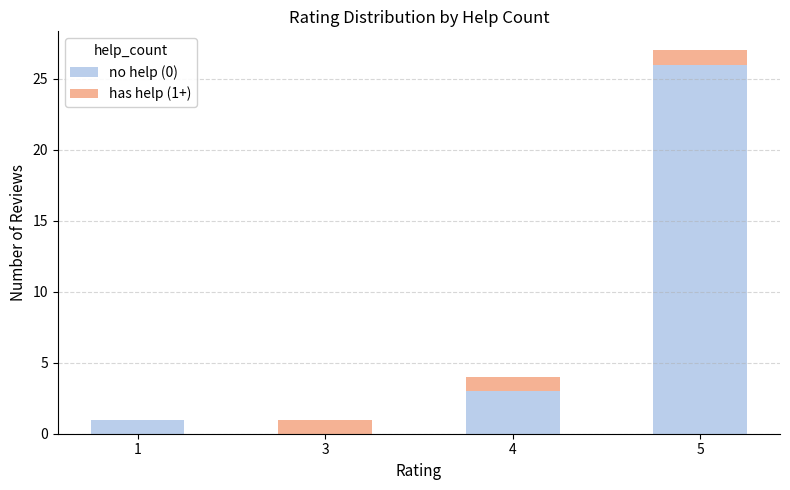

The value of no help (0) at 1 is 1. True or false?

True